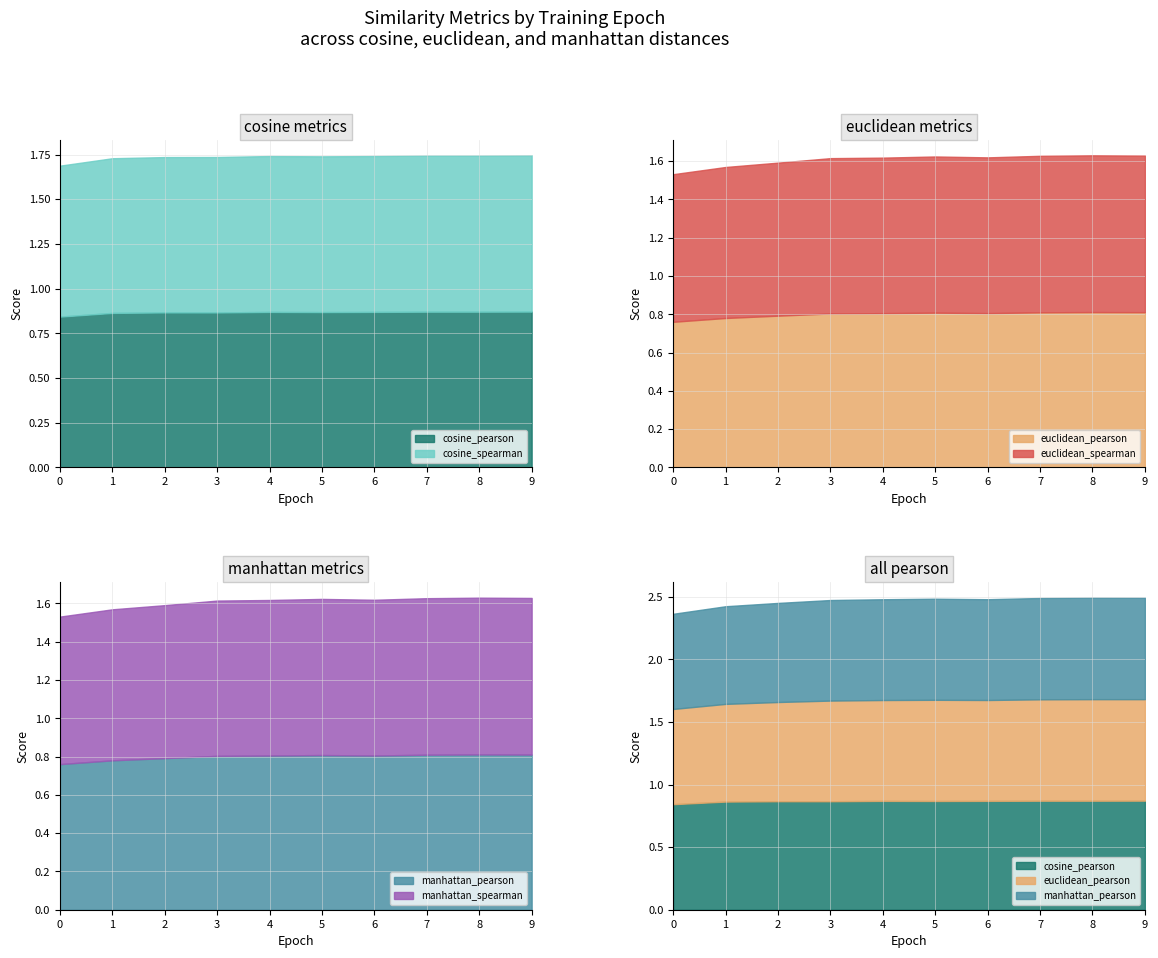

Where is the first local maximum for manhattan_spearman?

5